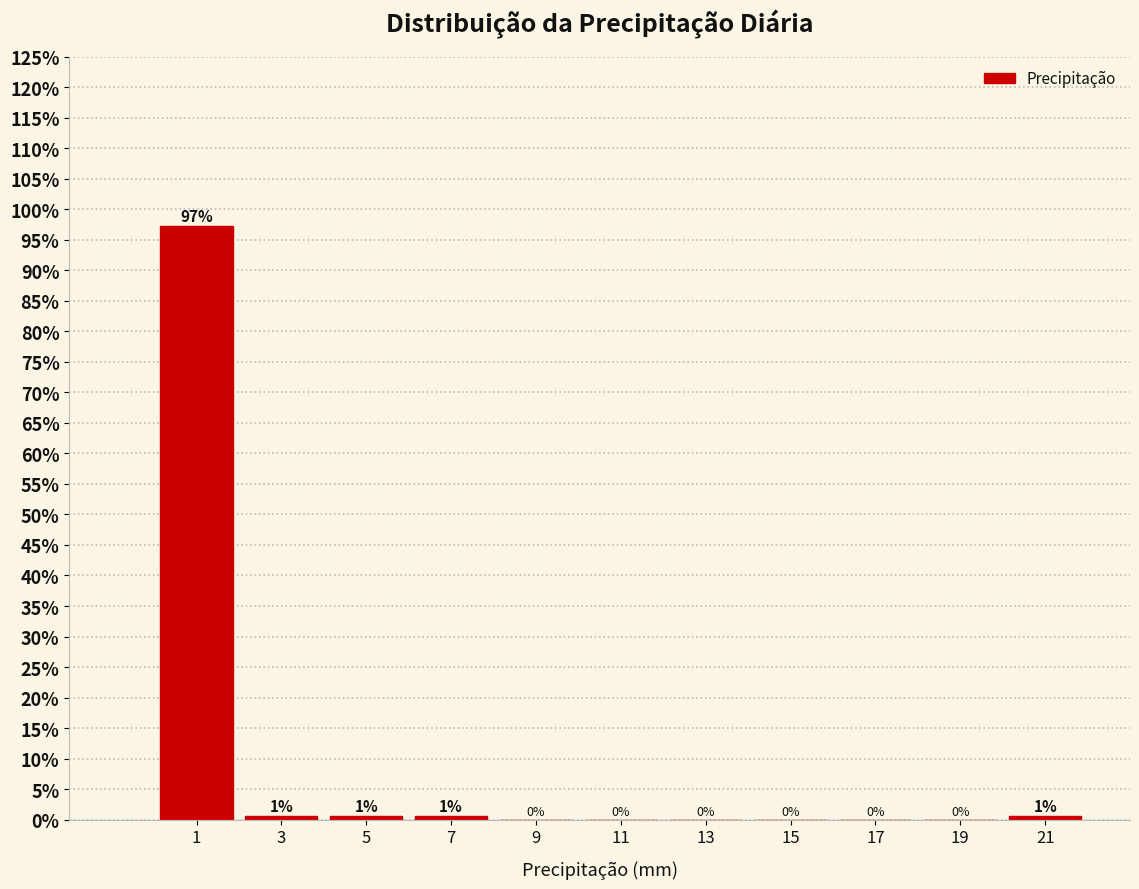

Which range on the x-axis has the tallest bar?

0 to 2